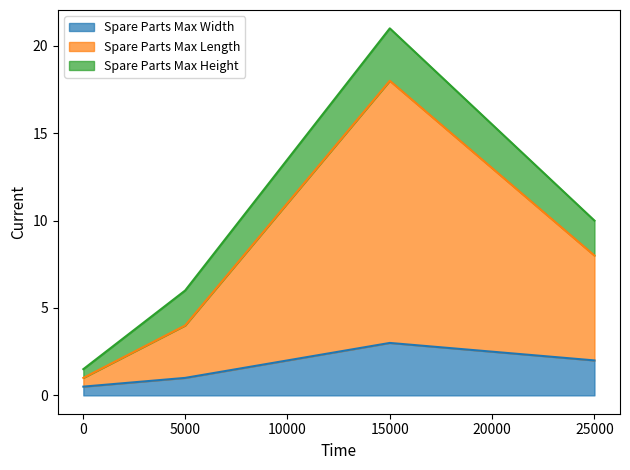

True or false: Spare Parts Max Width has a value of 3.0 at 15000.

True